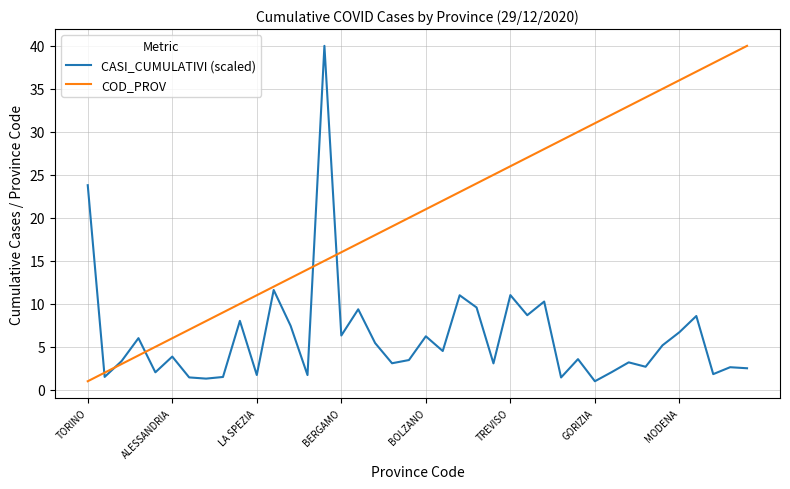

After their last crossing, which series has the higher values: CASI_CUMULATIVI (scaled) or COD_PROV?

COD_PROV